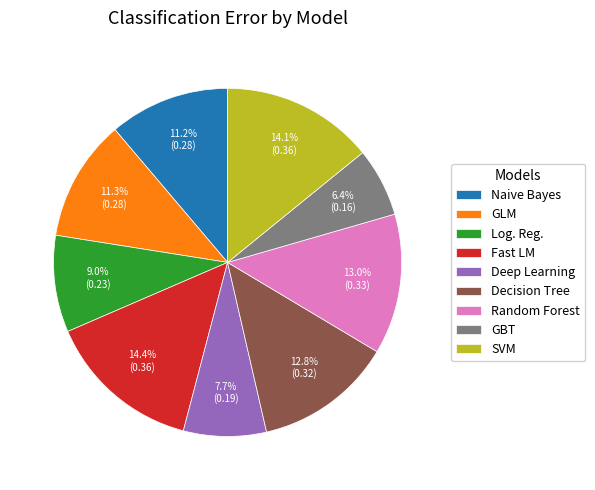

Does any single category account for the majority?

No